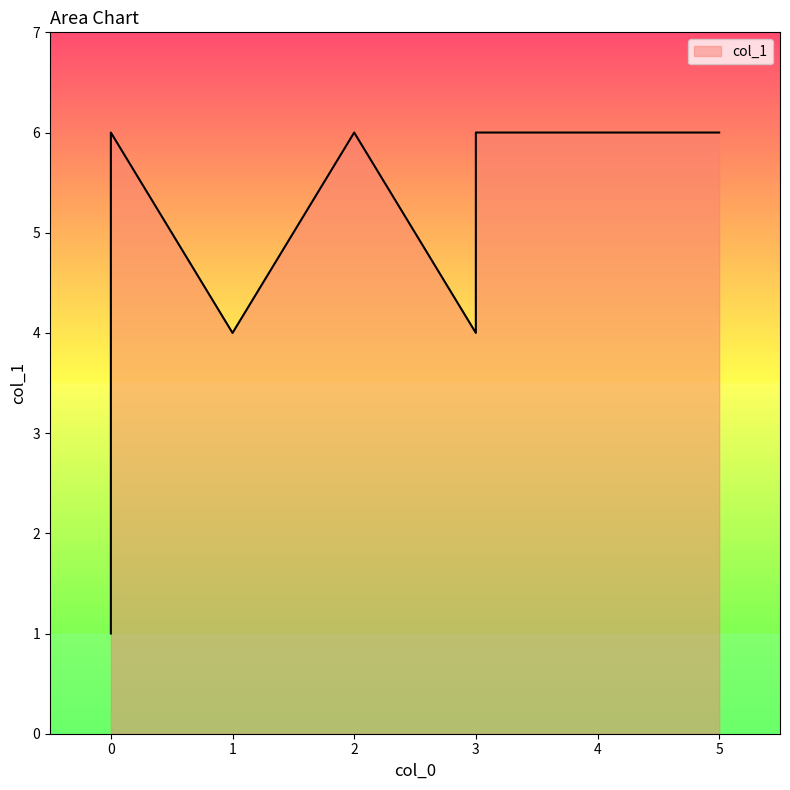

What is the maximum value shown in the chart?

6